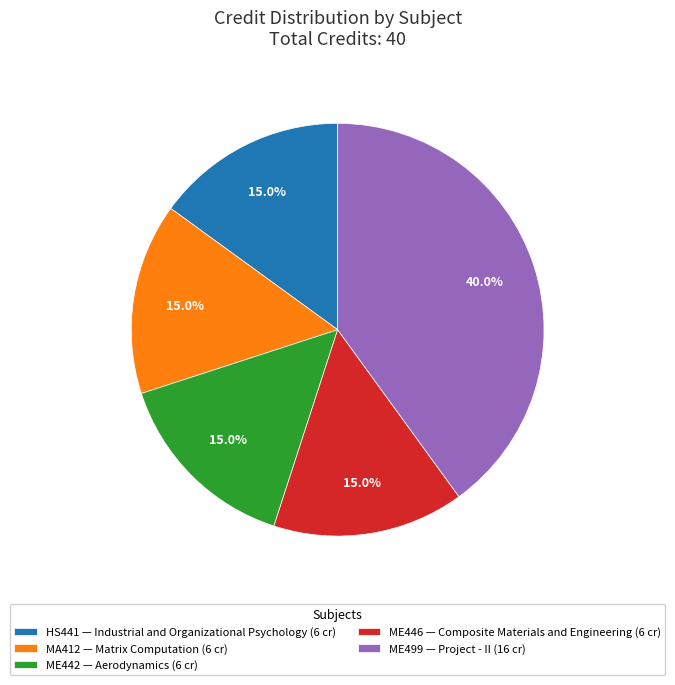

What portion of the pie excludes HS441 — Industrial and Organizational Psychology (6 cr)?

85.0%